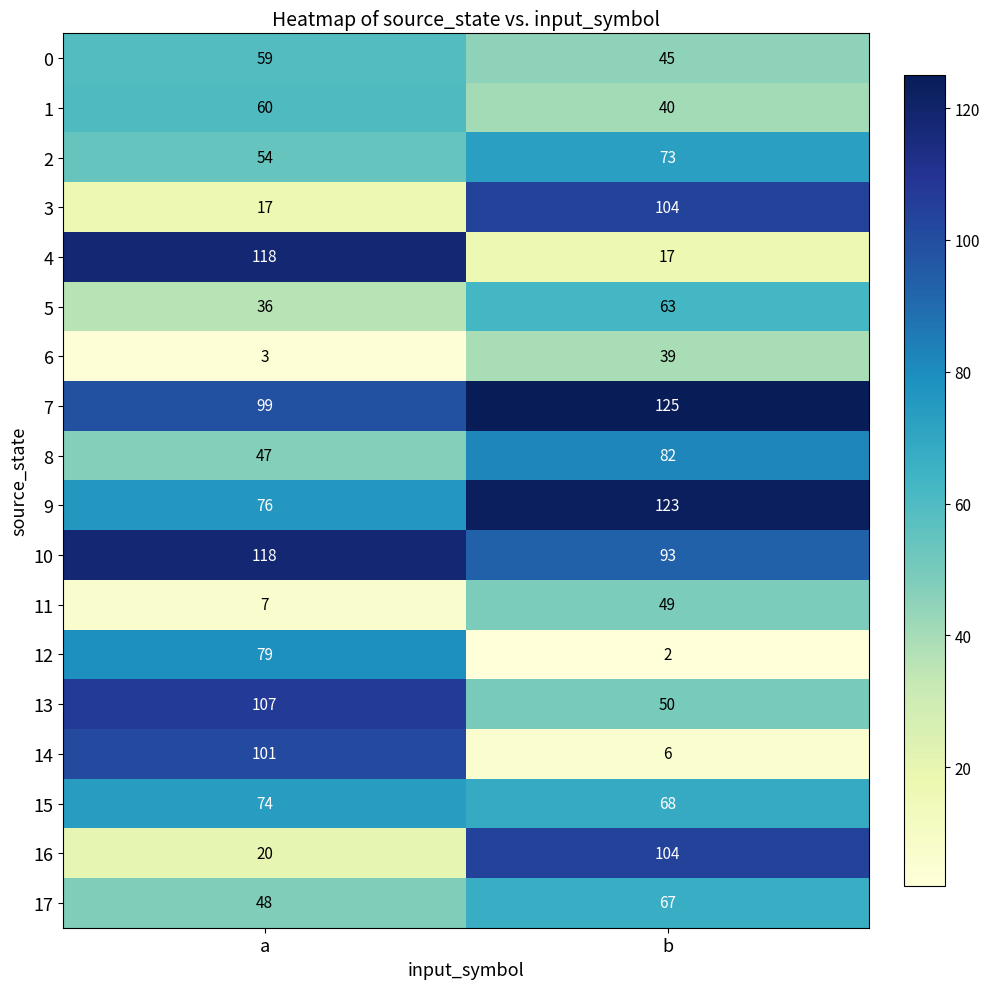

What is the difference between the maximum and minimum values in the 6 series?

36